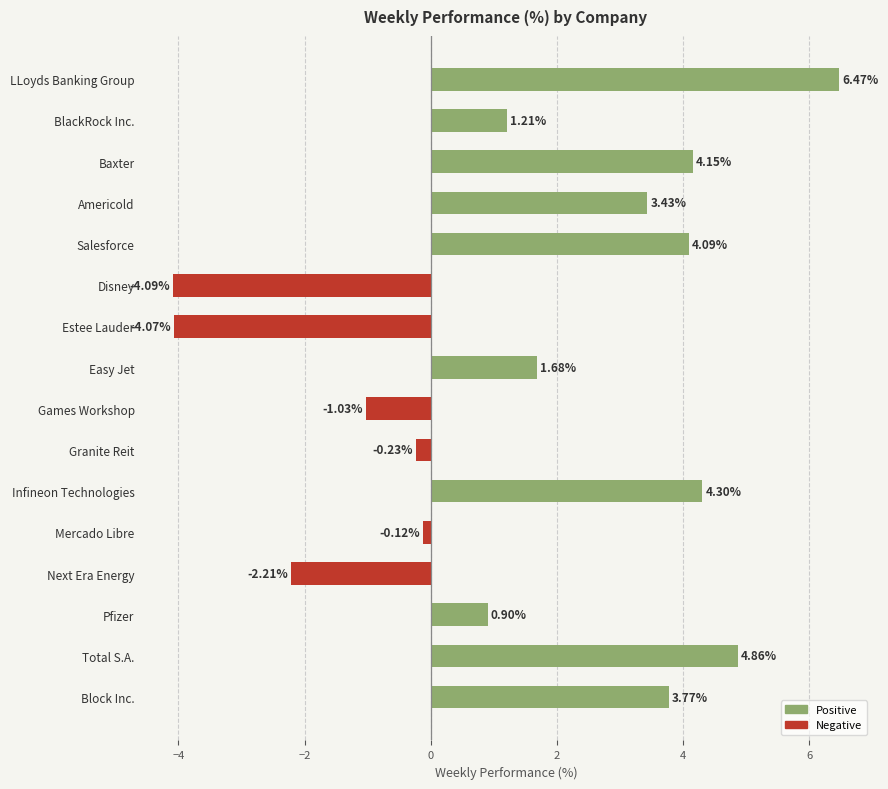

At which label is the value closest to 1?

Pfizer